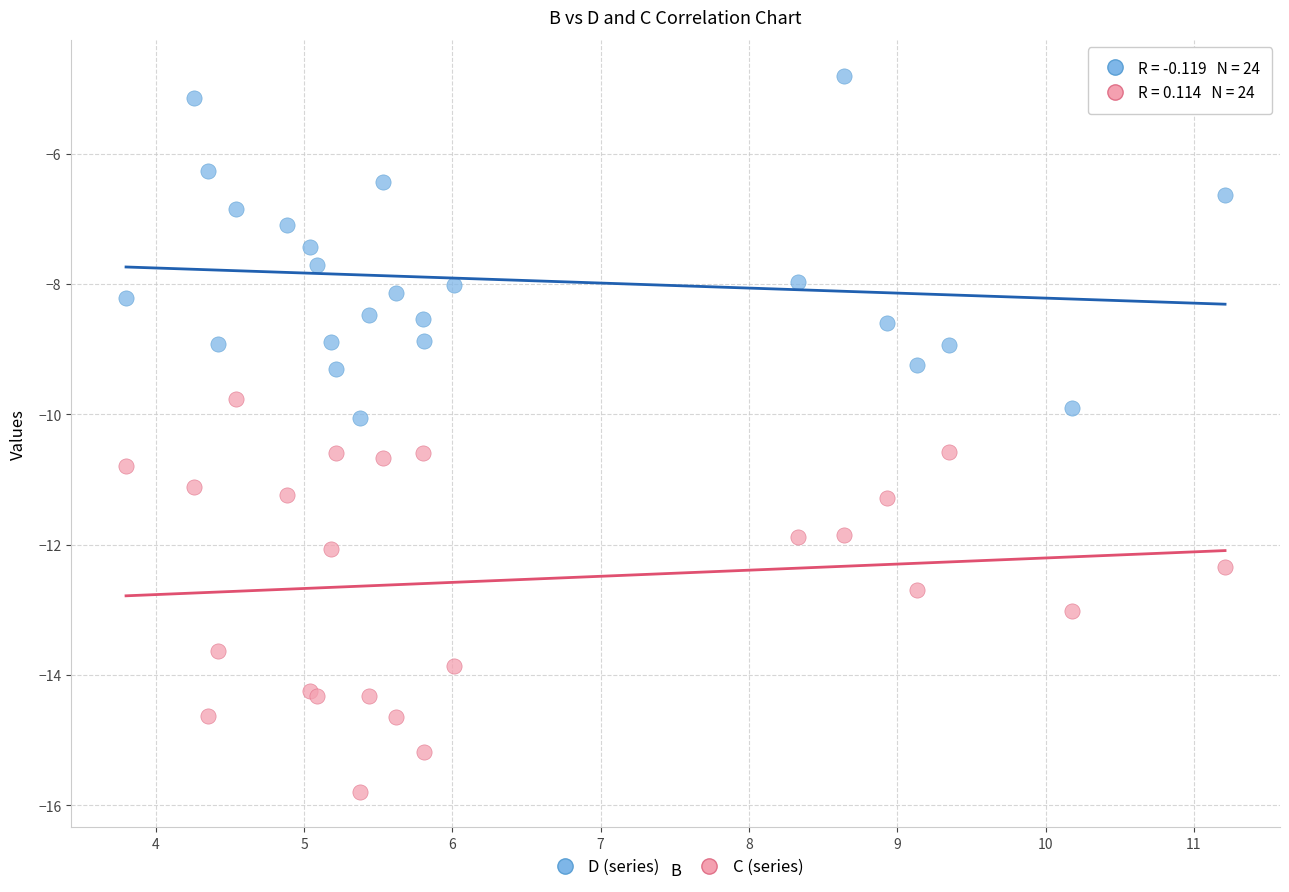

Which series contains the highest Y value?

D (series)